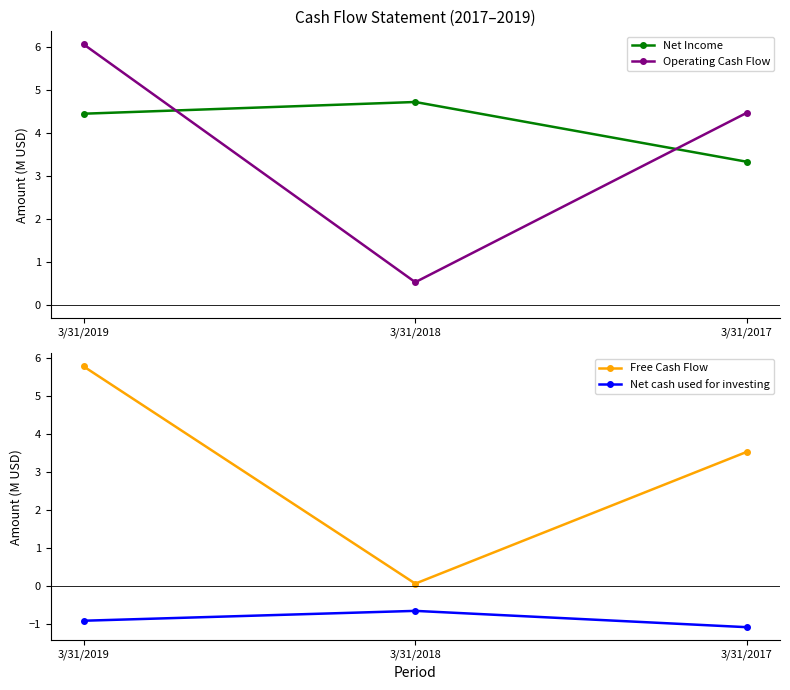

Rank the series by their maximum value, from lowest to highest.

Net cash used for investing, Net Income, Free Cash Flow, Operating Cash Flow